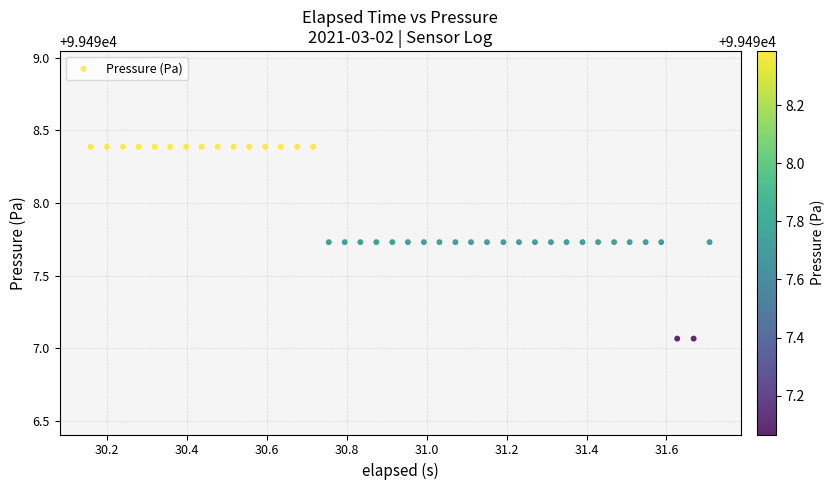

What is the range of X values (max minus min)?

1.5